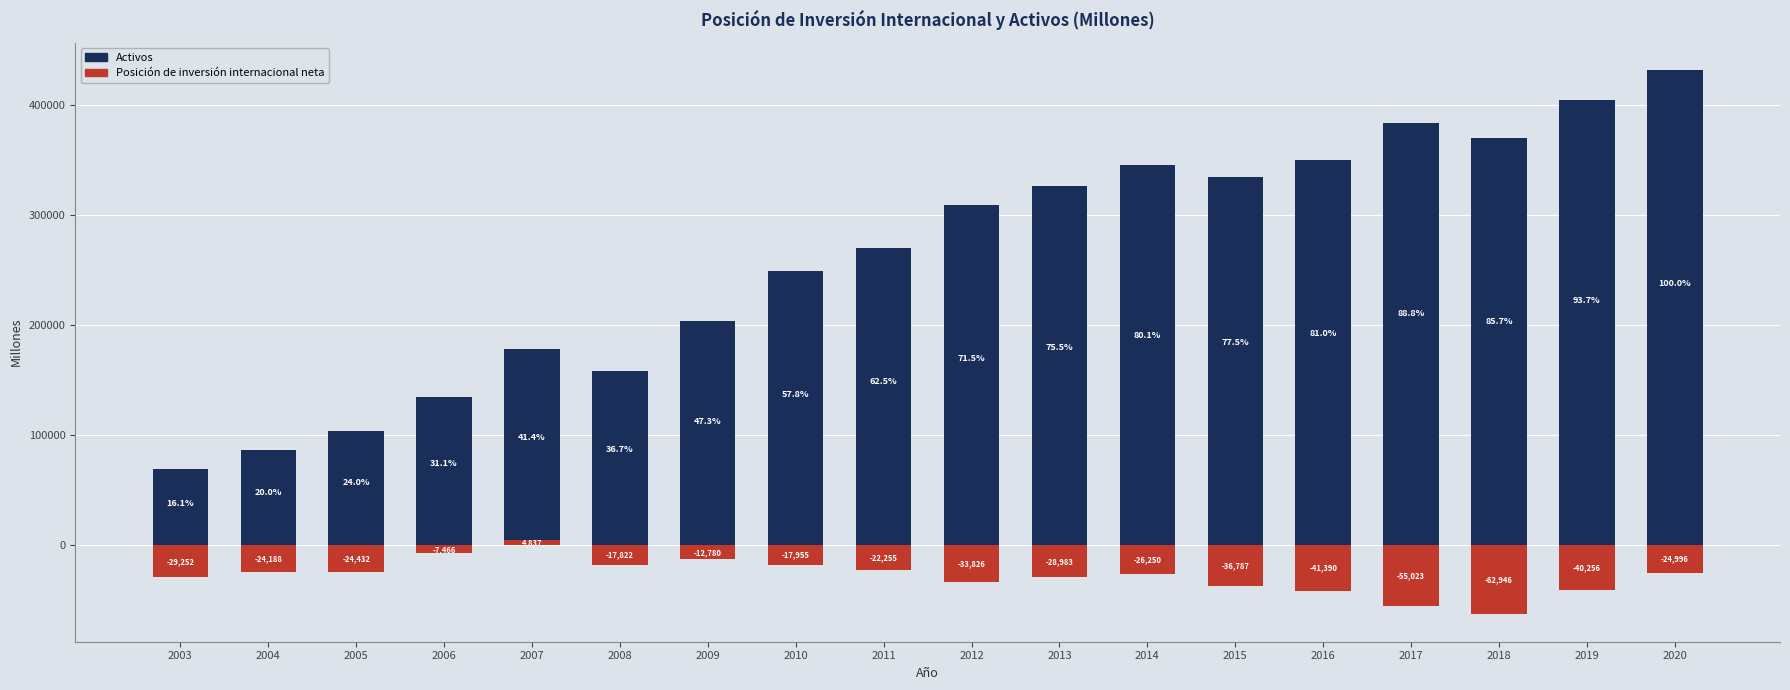

What value does the Activos series have at 2019?

404538